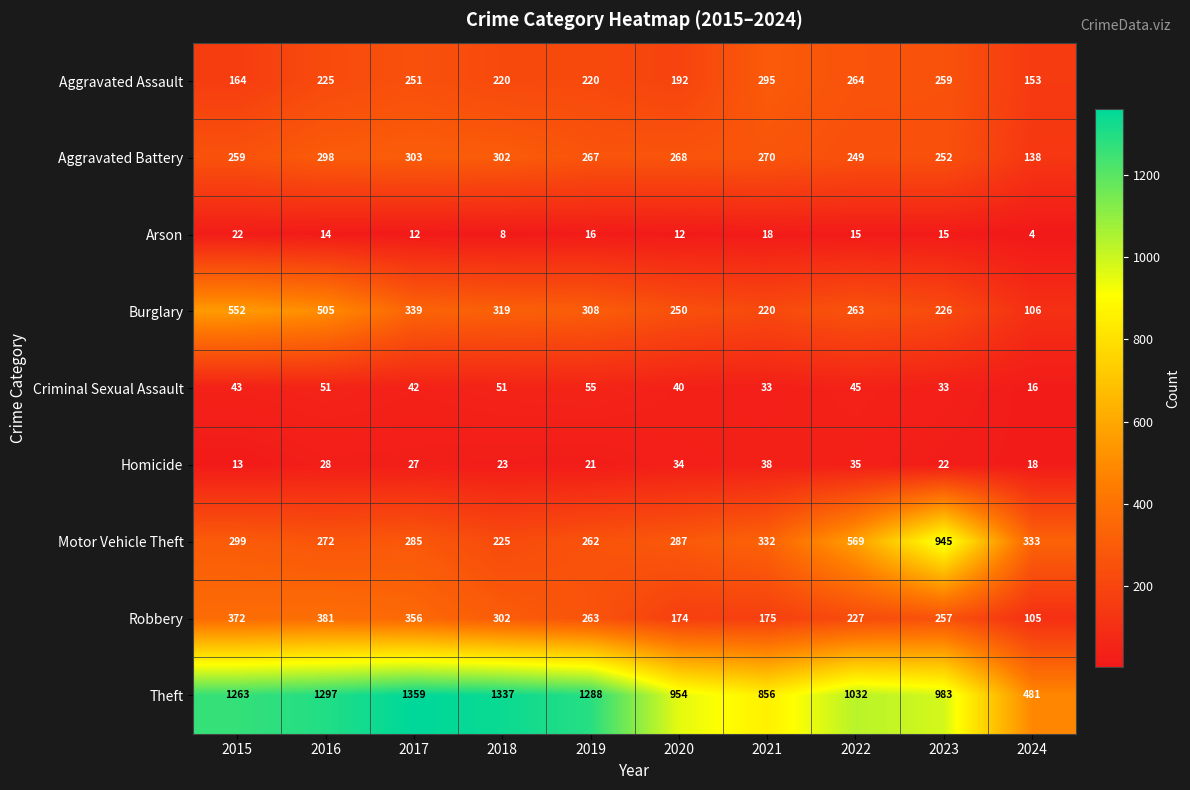

Where is Motor Vehicle Theft nearest to the value 585?

2022